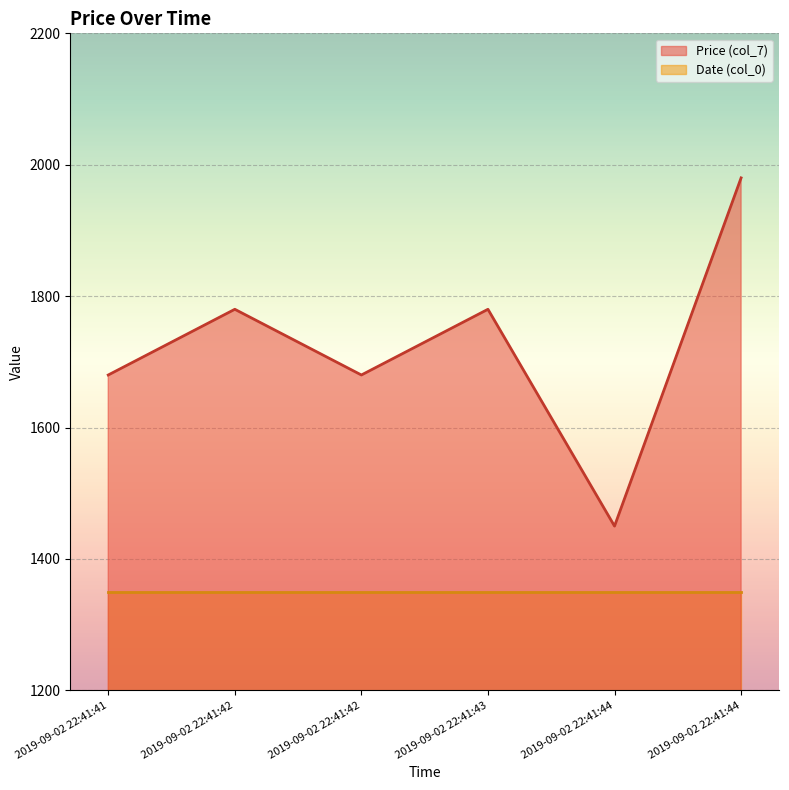

Is it true that the value at 2019-09-02 22:41:42 is 1680?

True